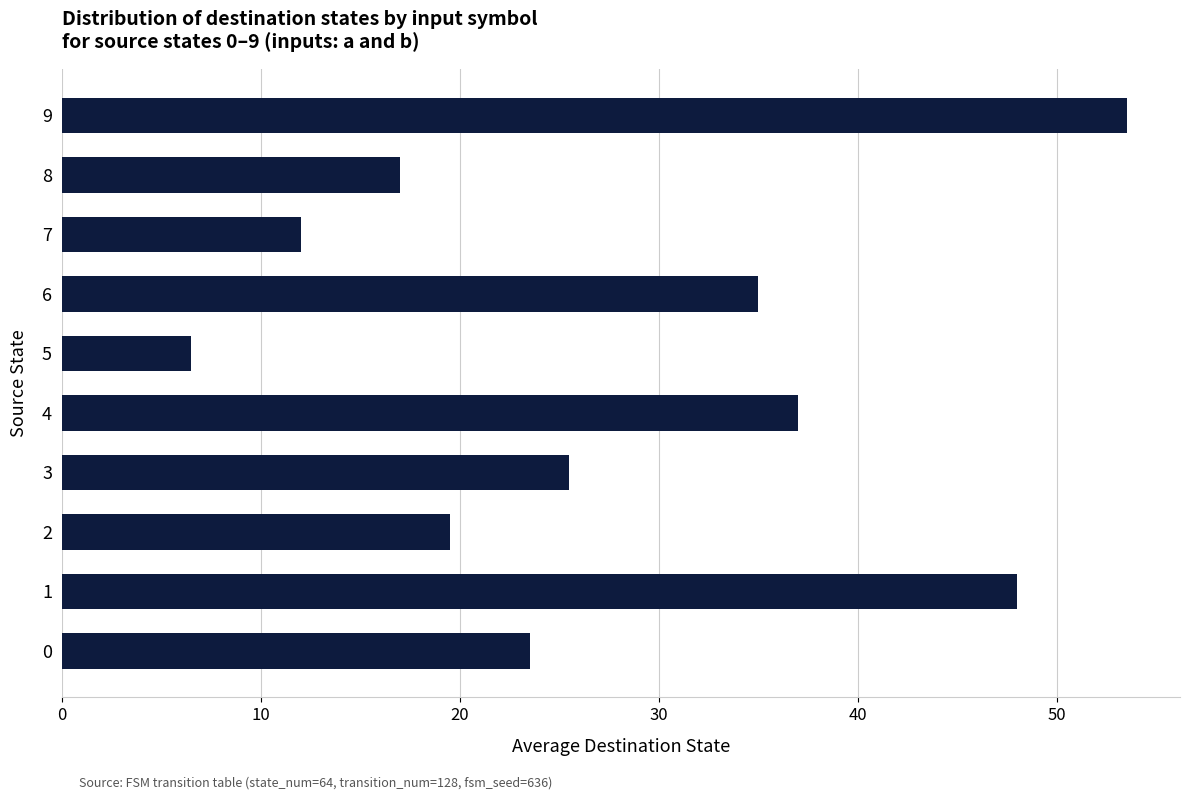

Rank the categories by value from highest to lowest.

9, 1, 4, 6, 3, 0, 2, 8, 7, 5